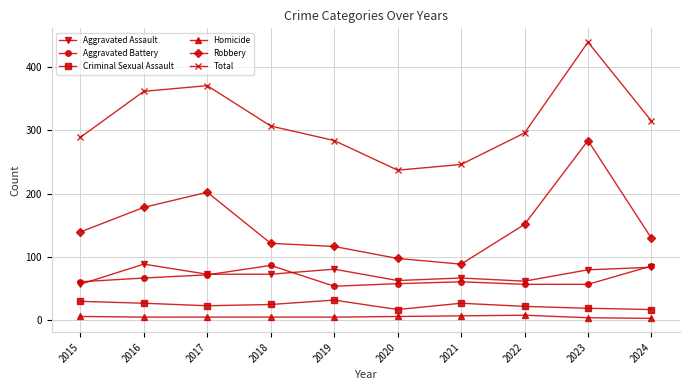

Between 2017 and 2018, which series saw the biggest shift?

Robbery